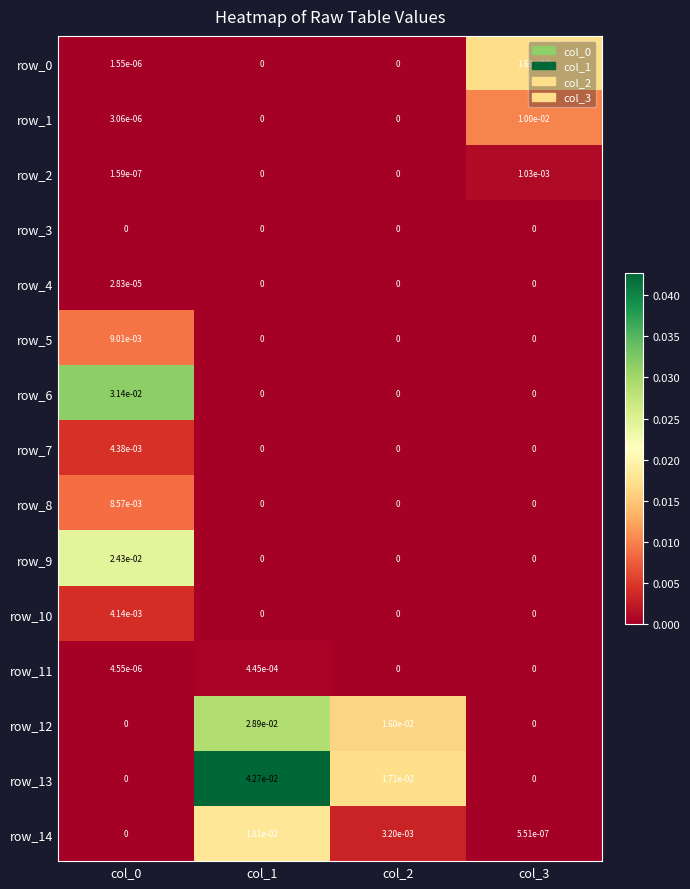

The row_4 series shows 0.0 at col_2. True or false?

True